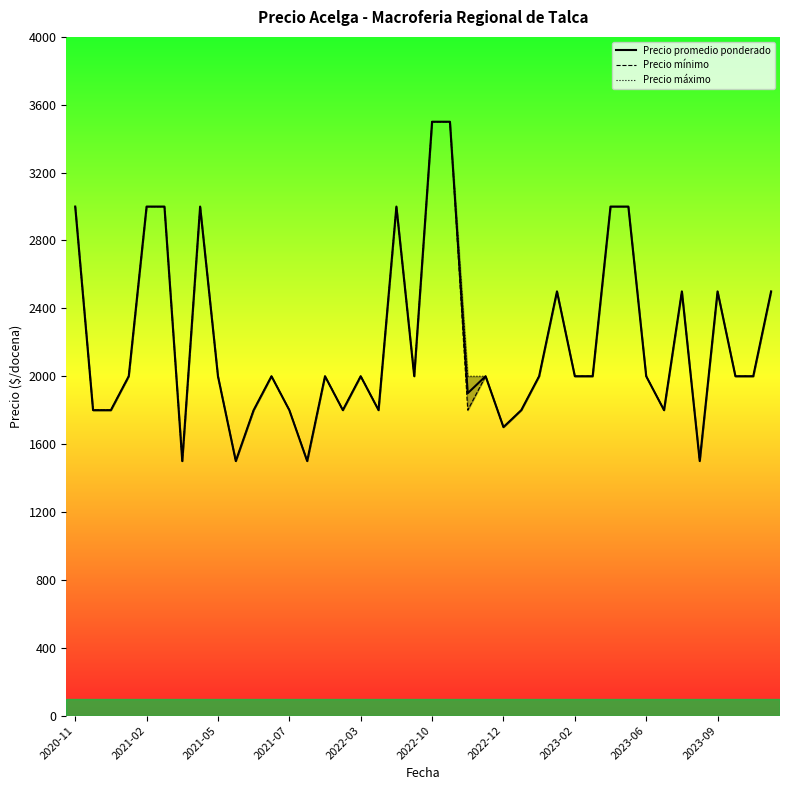

Between 2022-10 and 33, which is larger?

2022-10